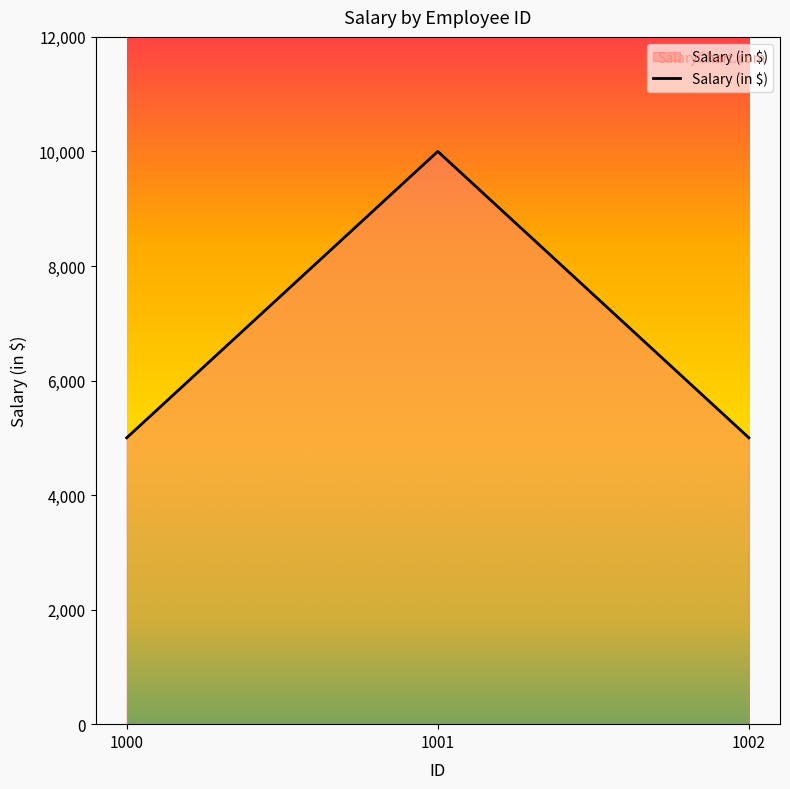

Reading right to left, extract all data points from this chart.

1002=5000	1001=10000	1000=5000